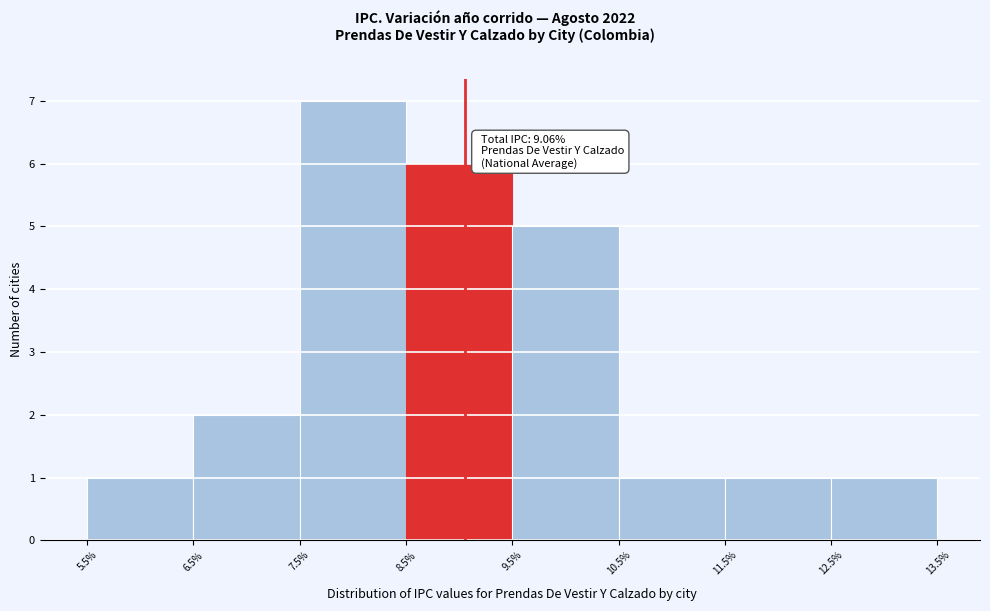

Over which range of the x-axis is the bar tallest?

7.5% to 8.5%